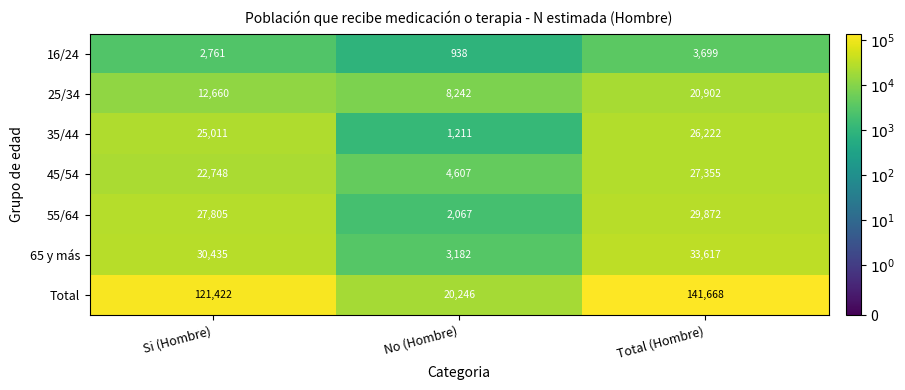

What is the difference between the maximum and second lowest values in the 55/64 series?

2067